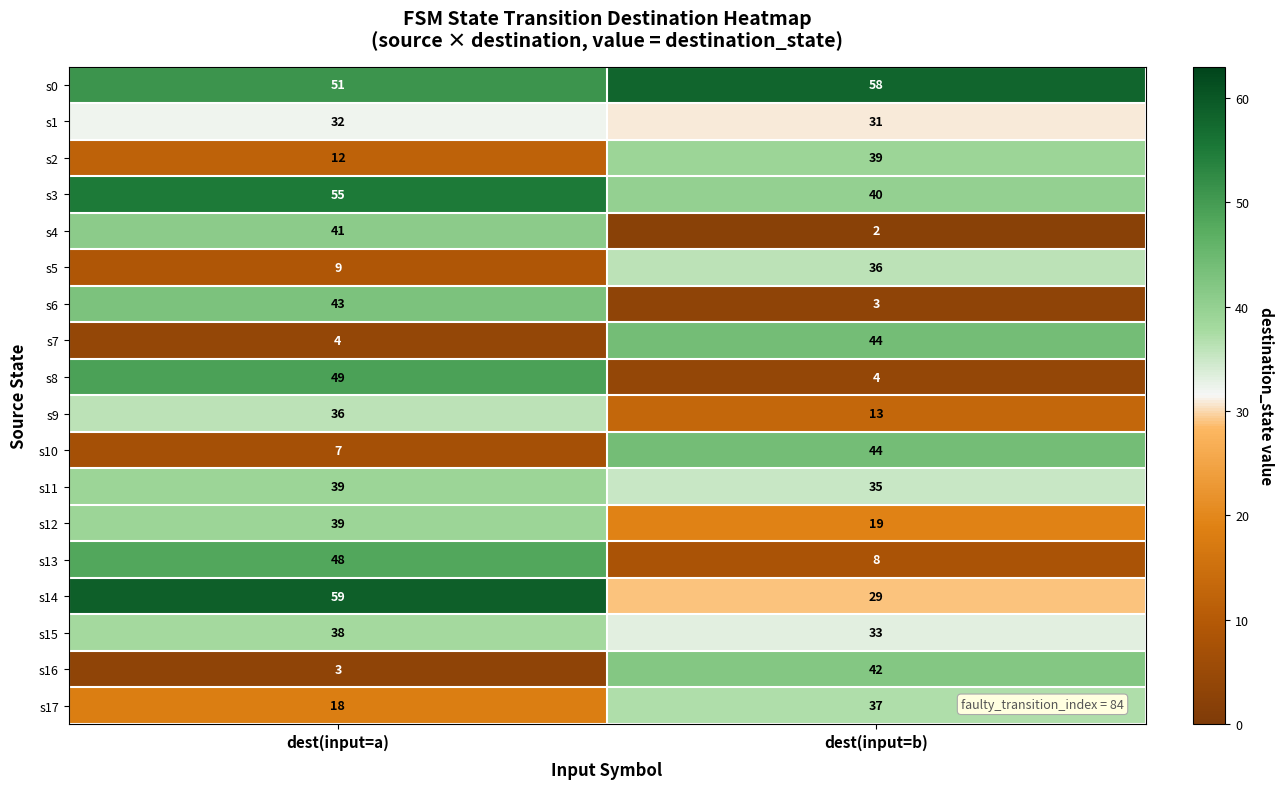

The s6 series shows 4 at dest(input=b). True or false?

False